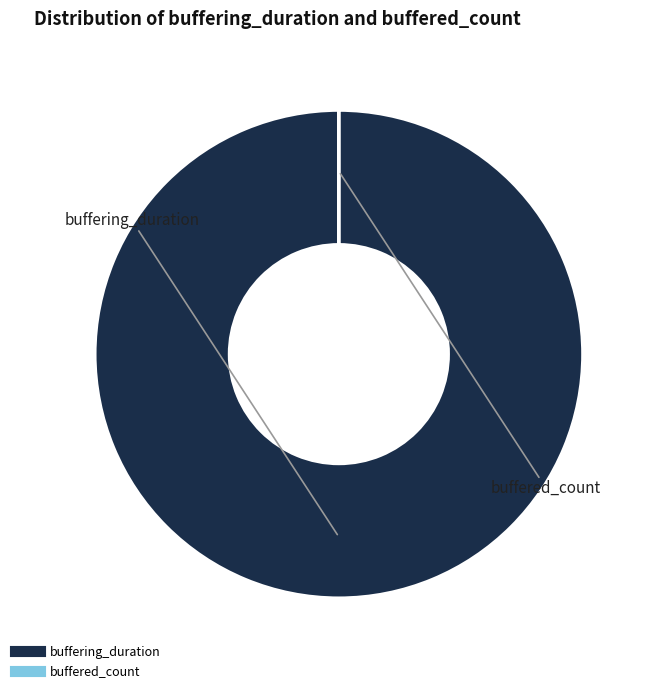

What percentage do buffered_count and buffering_duration together represent?

100.0%